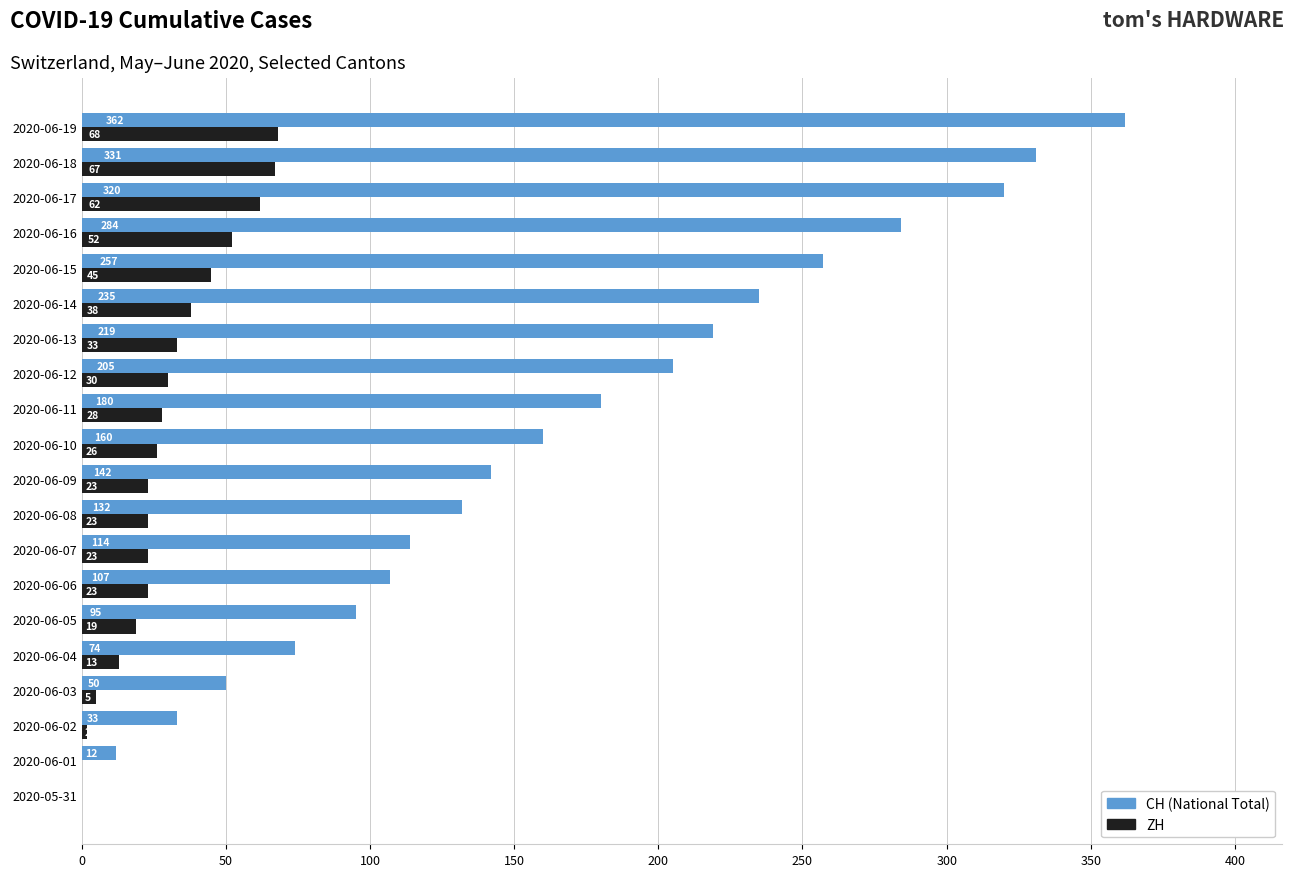

How many series are shown in this chart?

2